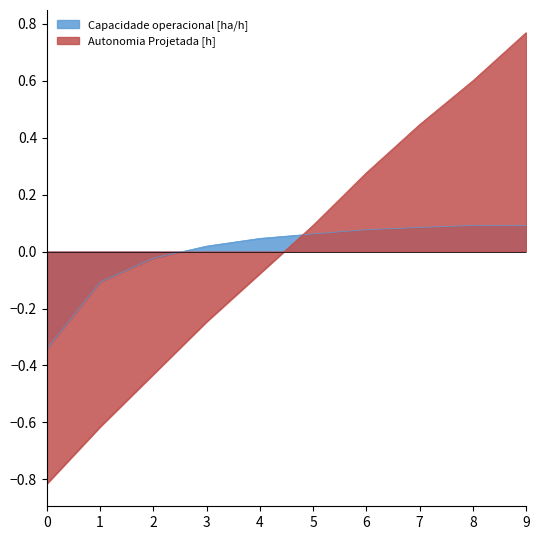

Rank the categories by Autonomia Projetada [h] value from highest to lowest.

9, 8, 7, 6, 5, 4, 3, 2, 1, 0